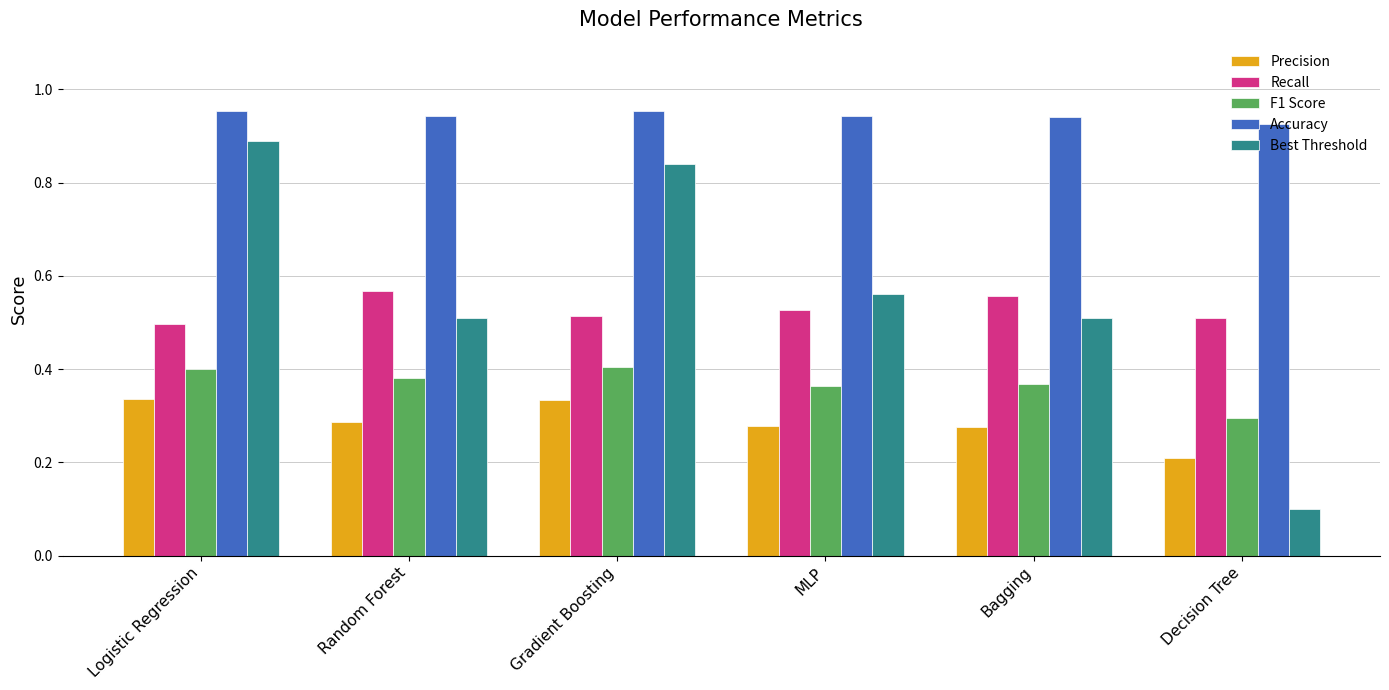

Count the Recall values in the range 0 to 1.

6